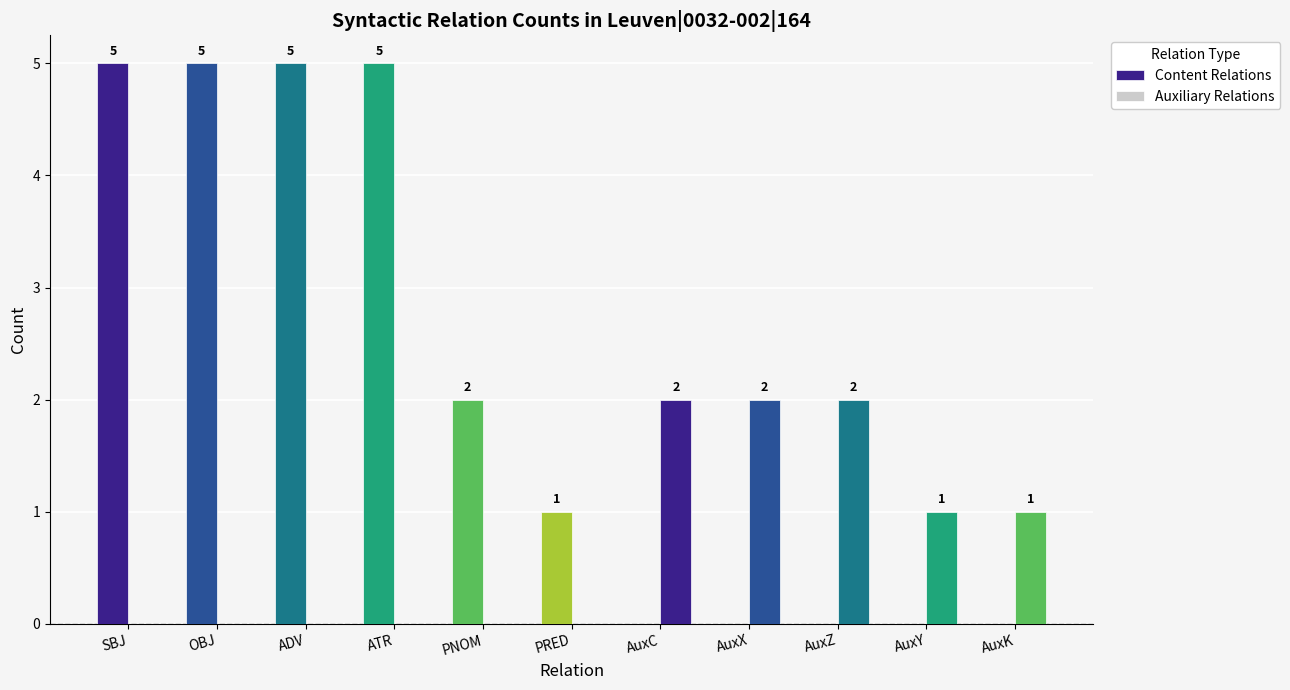

Are the bars grouped side by side (vs. stacked)?

Yes